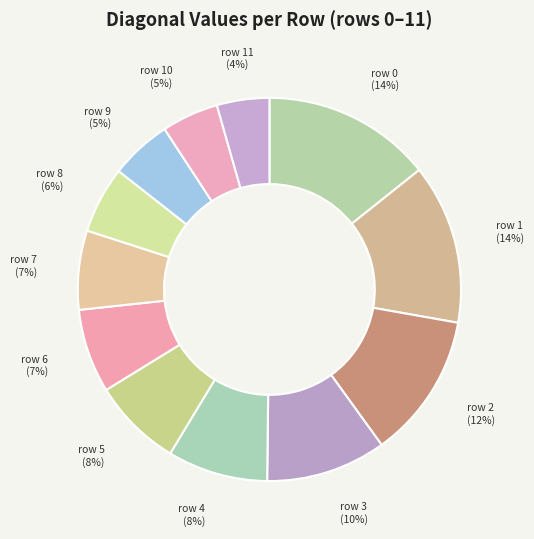

Count the number of slices in the pie.

12